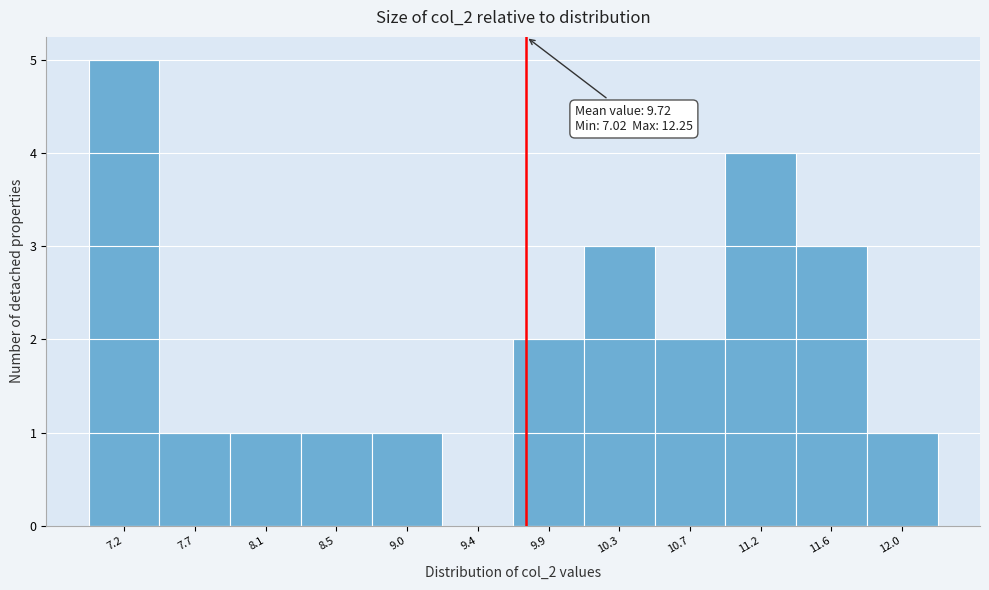

Which range on the x-axis has the tallest bar?

7.00 to 7.45